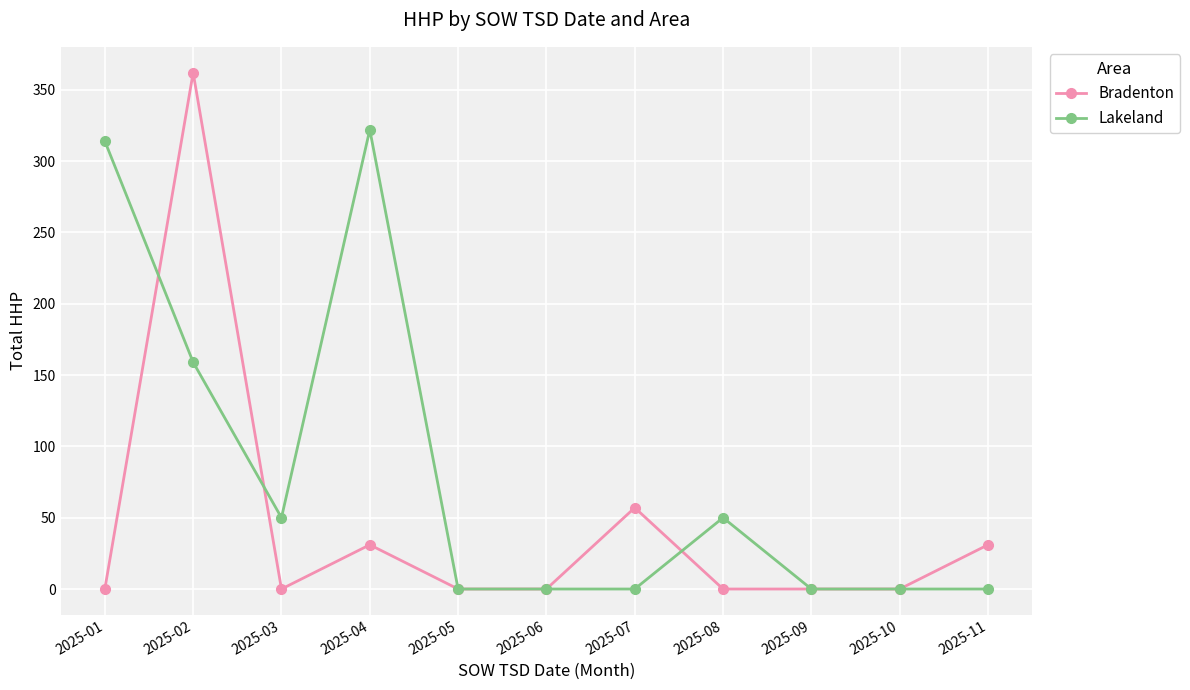

What are all the series names shown in the legend?

Bradenton, Lakeland